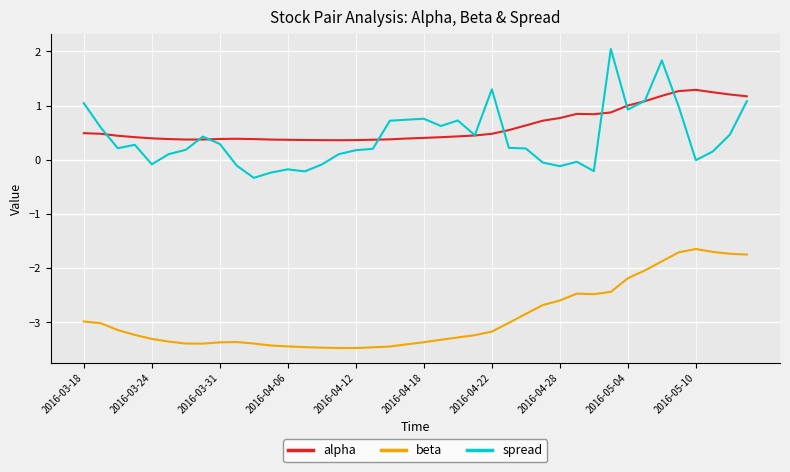

Which series has the largest range (max minus min)?

spread